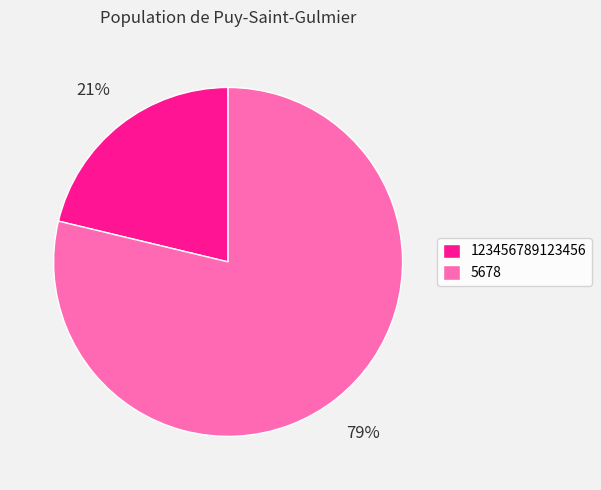

Is there any slice that represents more than half of the pie?

Yes